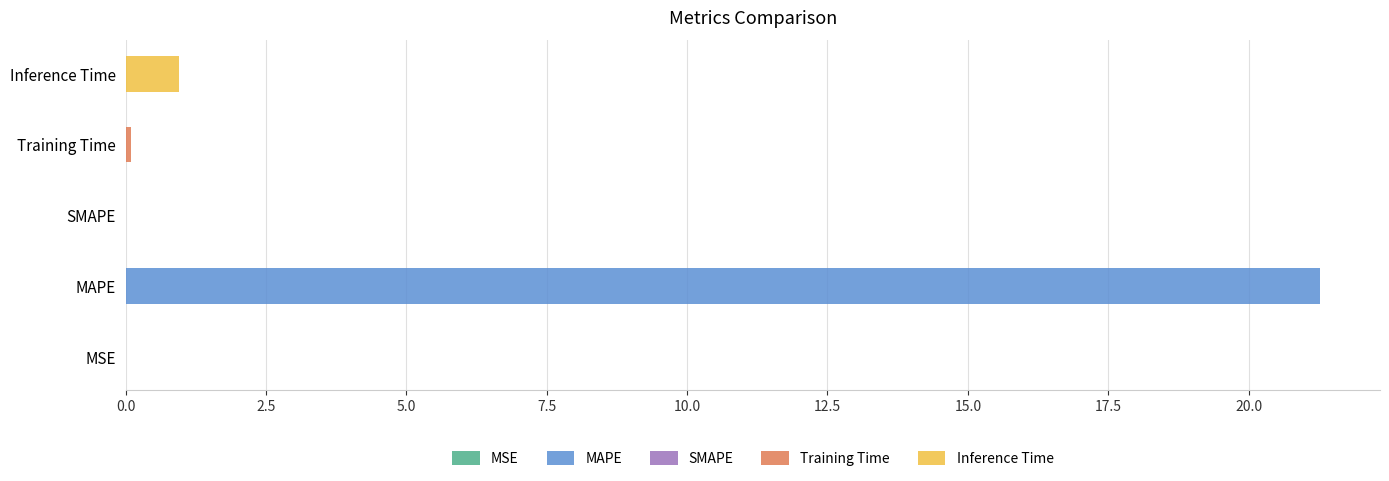

Reading left to right, what are all the values shown in this chart?

MSE=0.0	MAPE=21.3	SMAPE=0.0	Training Time=0.1	Inference Time=1.0